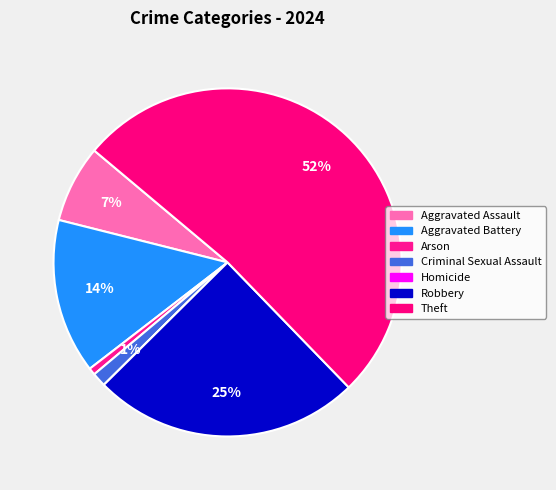

Does Robbery represent more than half of the total?

No